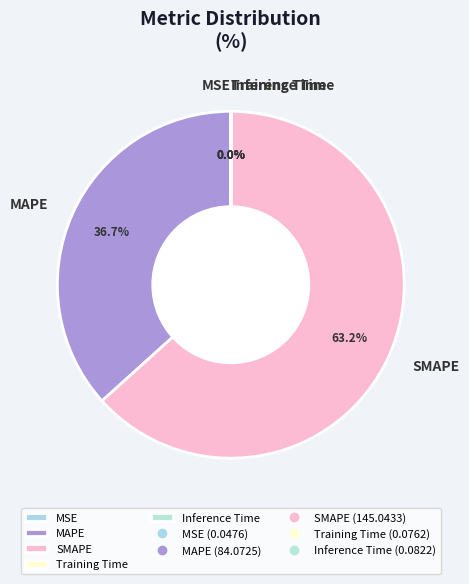

To the nearest percent, what is the difference between the largest and smallest slice percentages?

63%